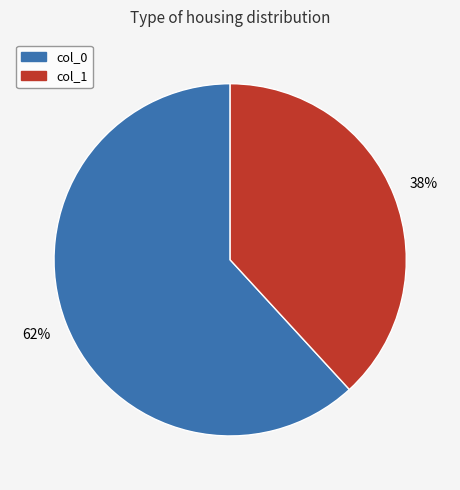

To the nearest percent, what is the difference between the largest and smallest slice percentages?

24%